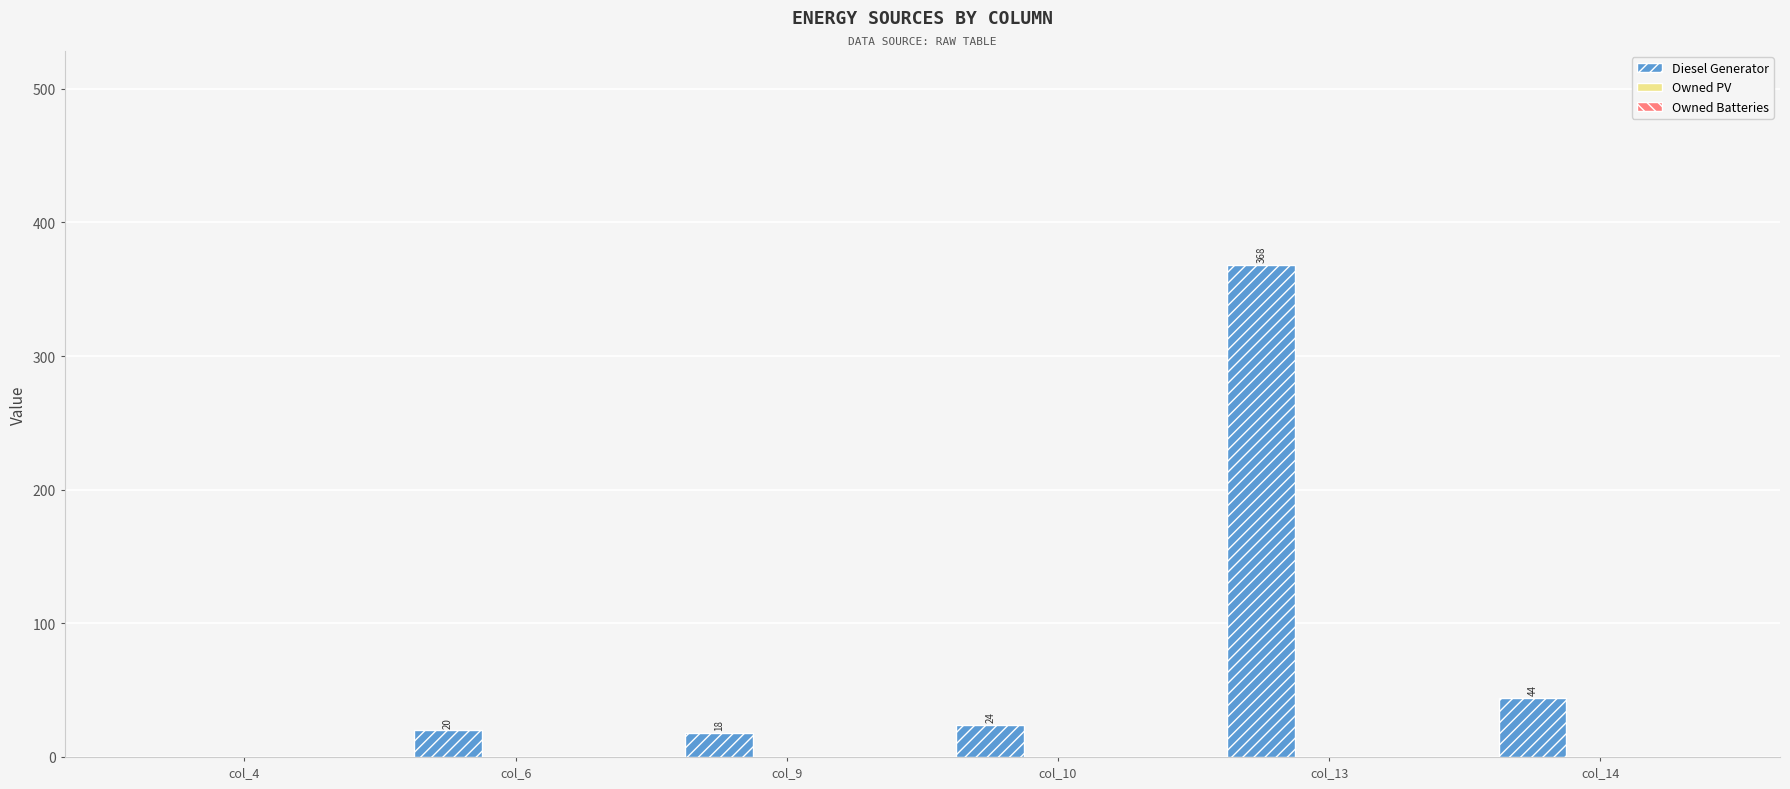

The chart shows a value of 20 at col_6. True or false?

True